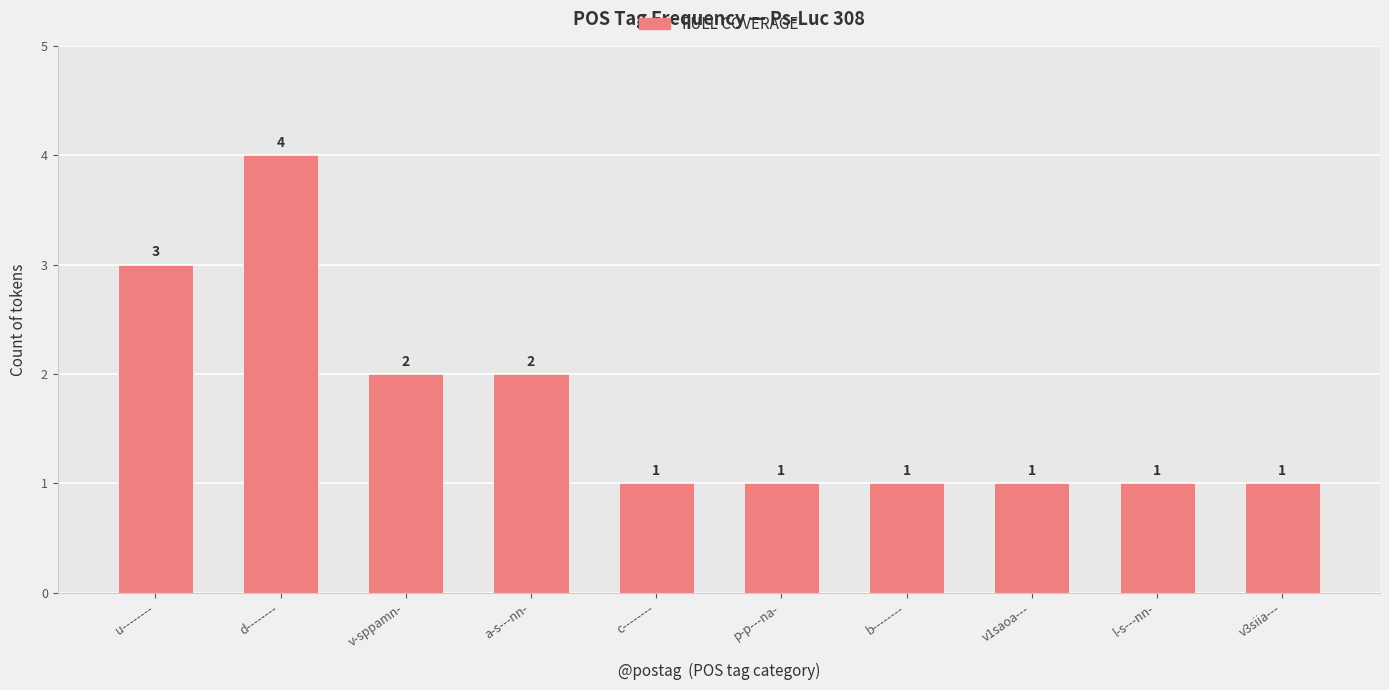

Reading right to left, what are all the values shown in this chart?

v3siia---=1	l-s---nn-=1	v1saoa---=1	b--------=1	p-p---na-=1	c--------=1	a-s---nn-=2	v-sppamn-=2	d--------=4	u--------=3